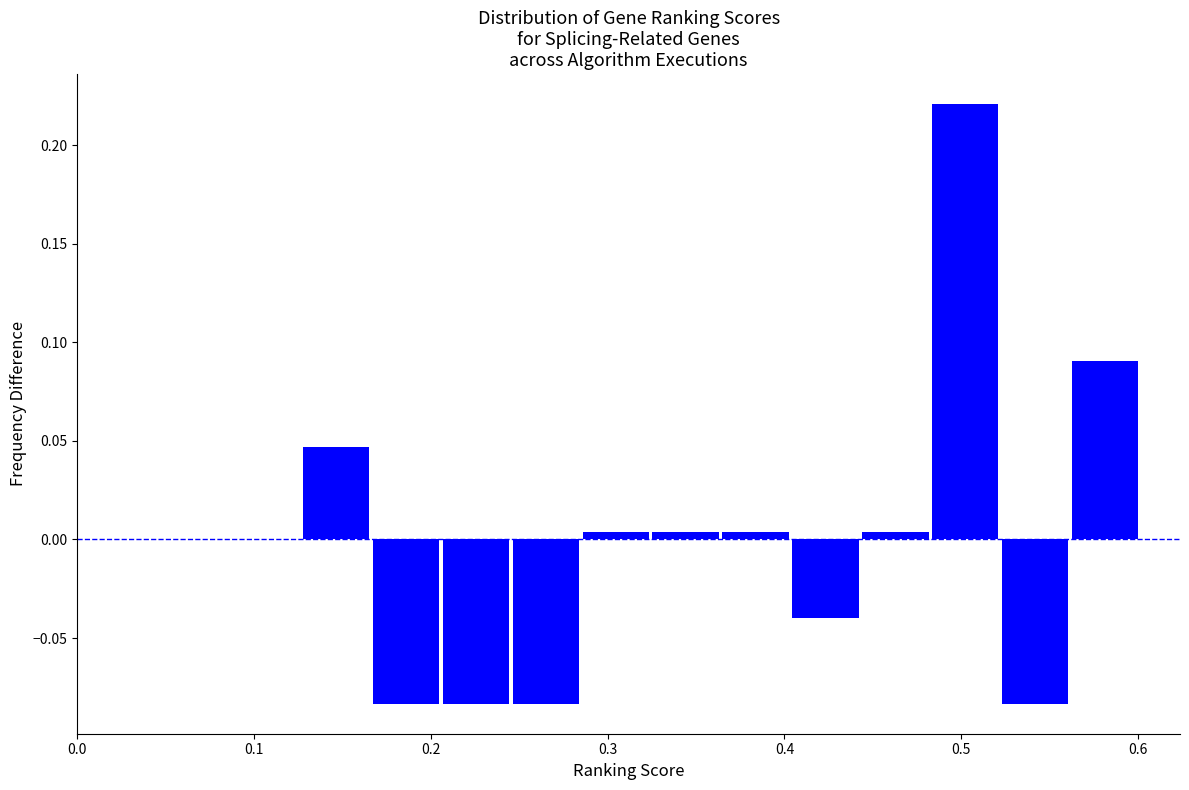

Read against the x-axis, roughly where is the centre of the tallest bar?

0.50